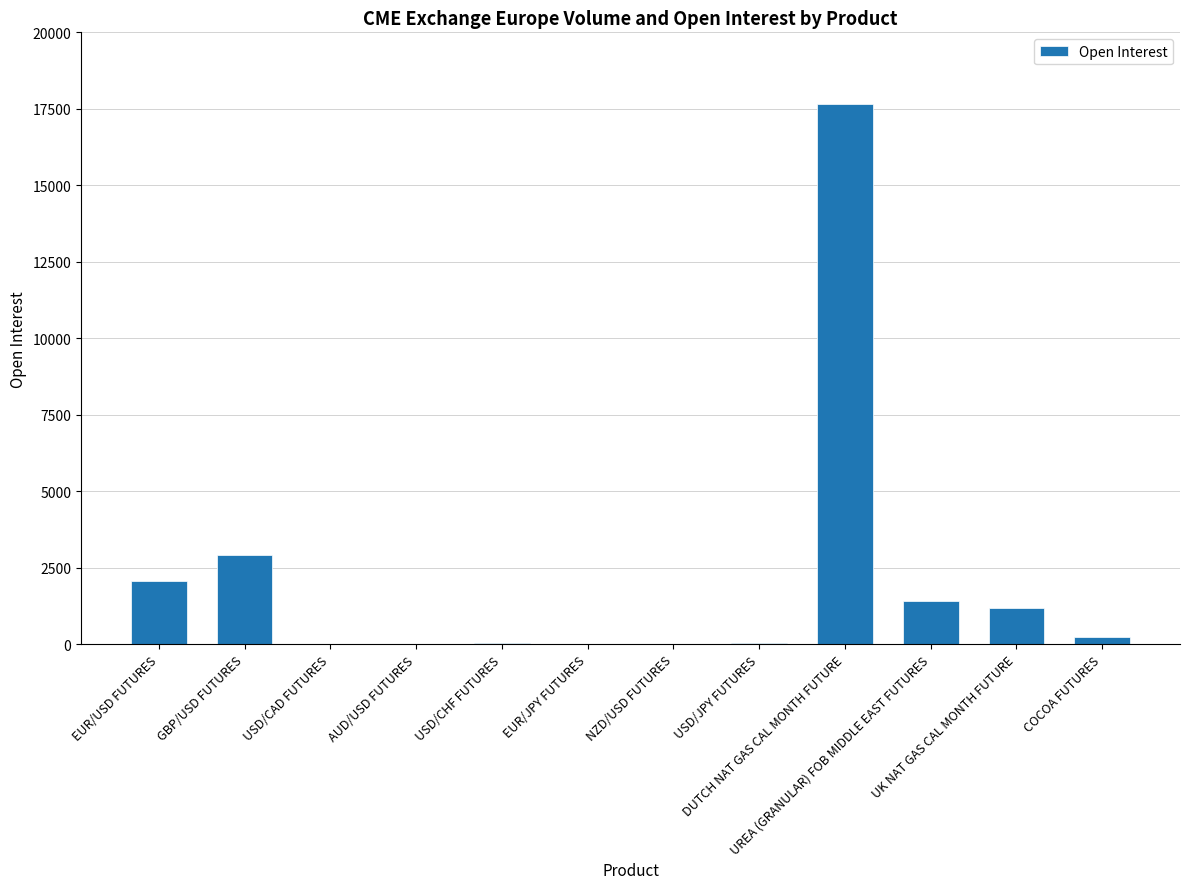

What is the greatest value displayed?

17645